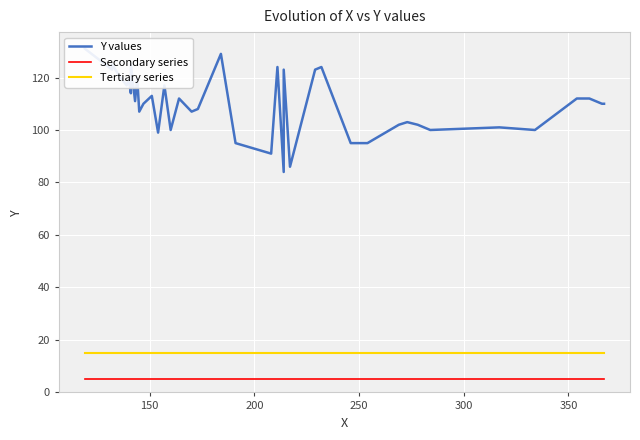

True or false: Y values and Tertiary series intersect in this chart.

False